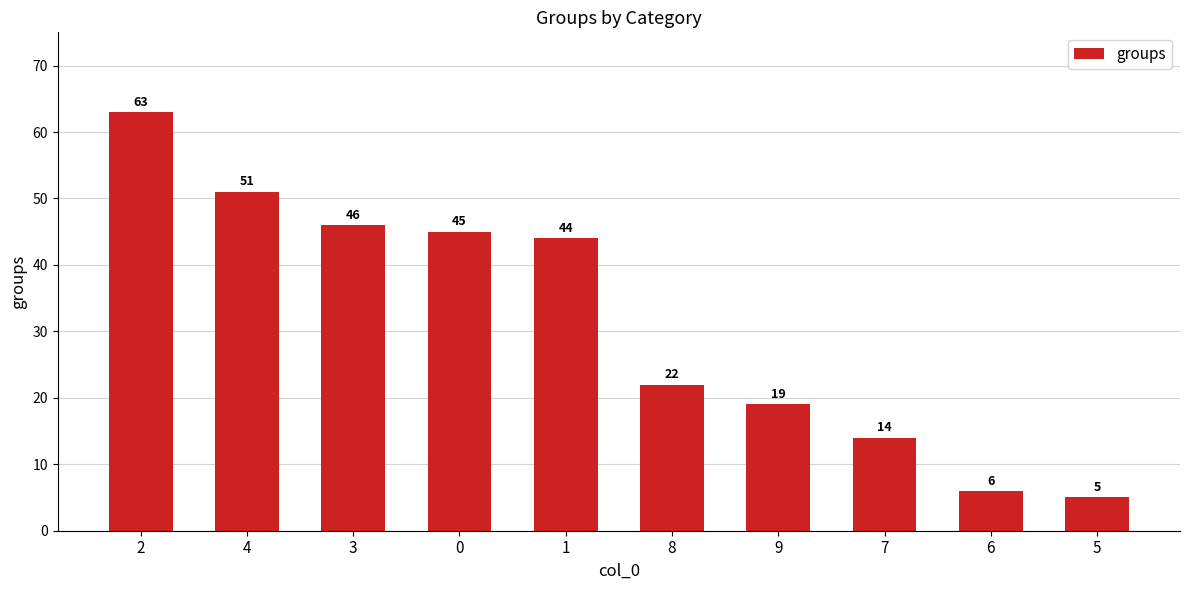

At which category does the chart reach its peak across all series?

2